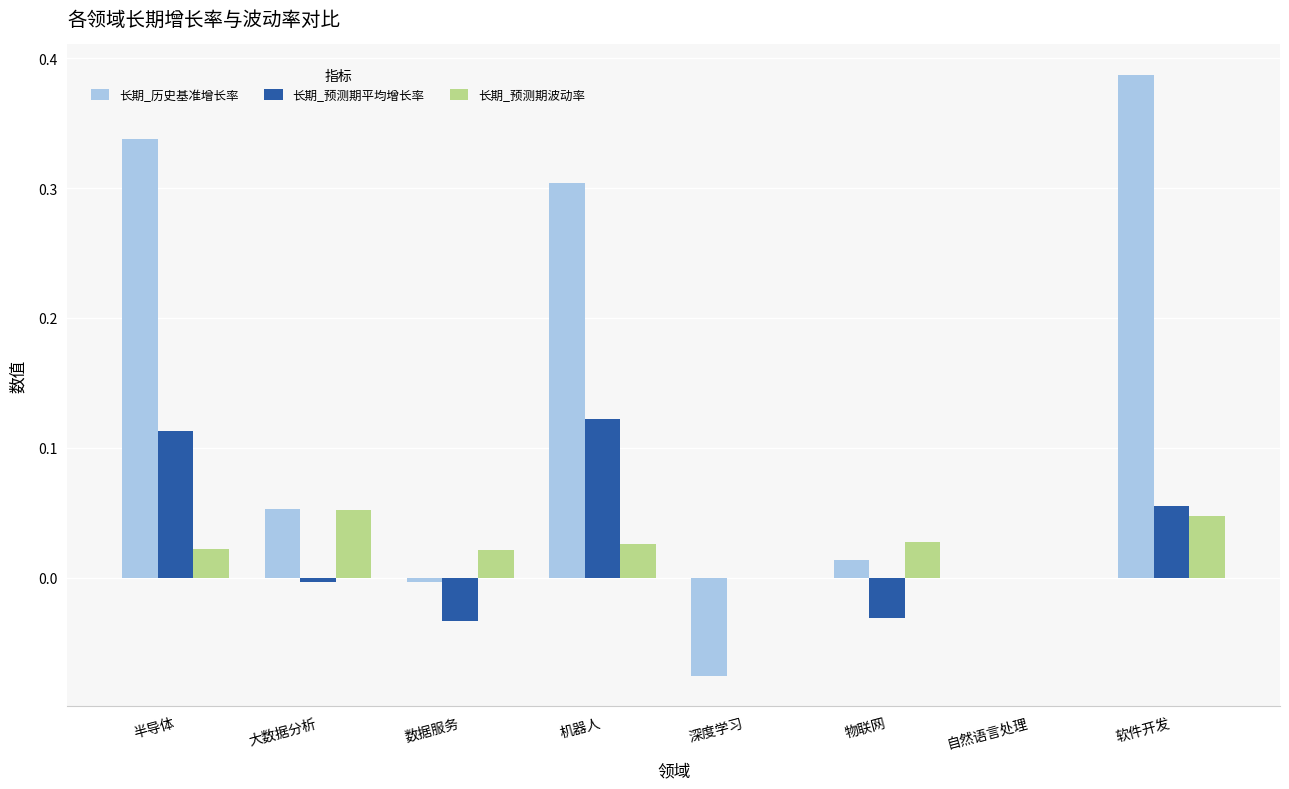

The 长期_历史基准增长率 series shows 0.3 at 机器人. True or false?

True